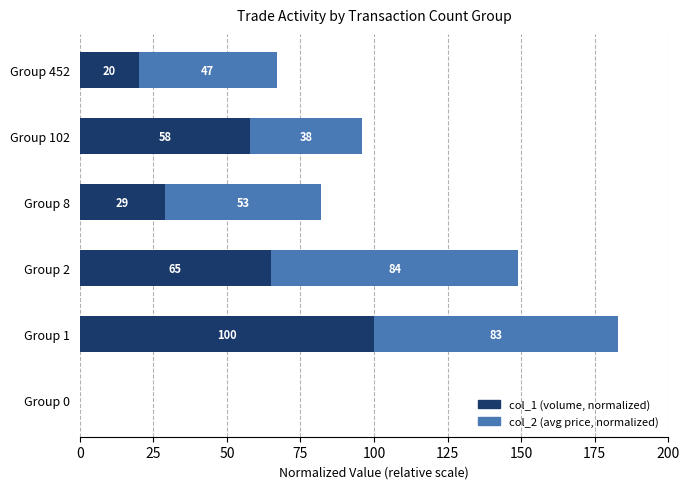

Read the col_1 (volume, normalized) value at Group 1.

100